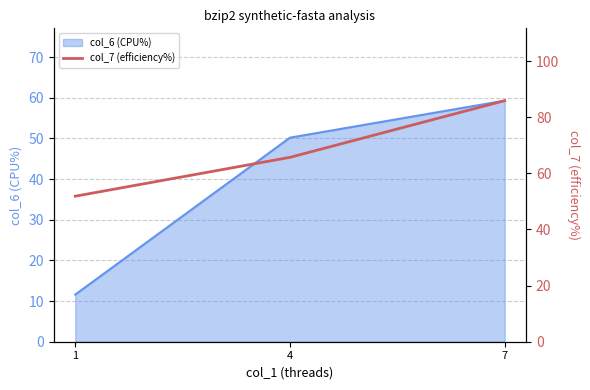

What is the lowest value of the col_6 (CPU%) series?

11.6